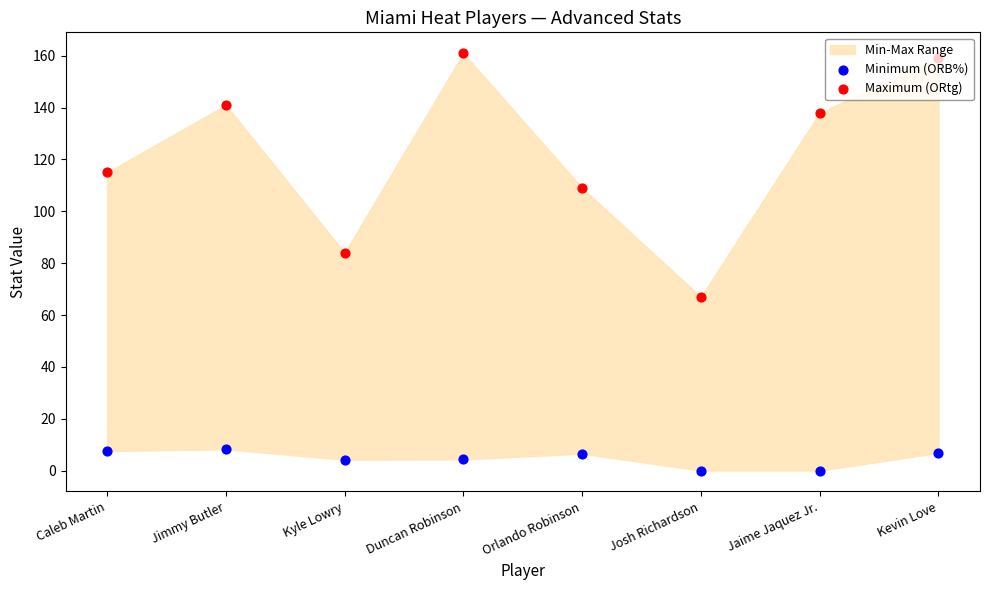

What is the total value across all series at Caleb Martin?

122.5